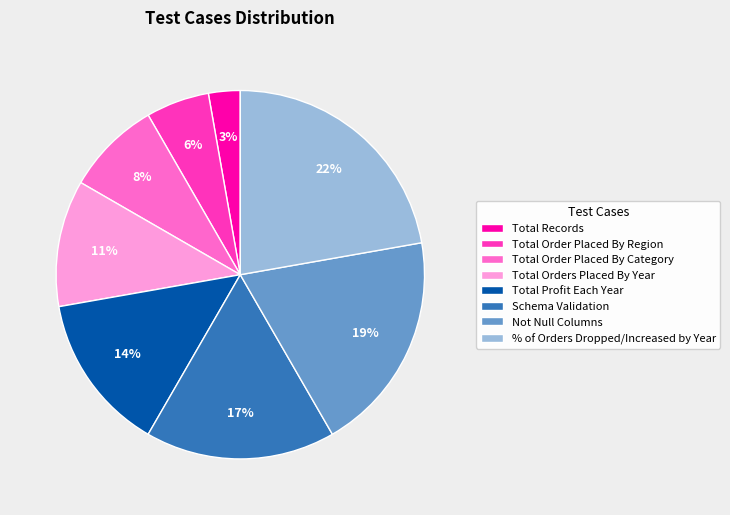

To the nearest percent, what is the difference between the largest and smallest slice percentages?

19%